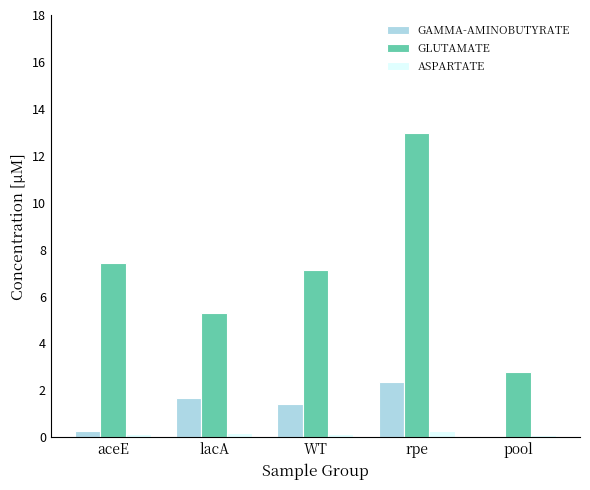

What is the value of the ASPARTATE bar at the 4th from the left?

0.3